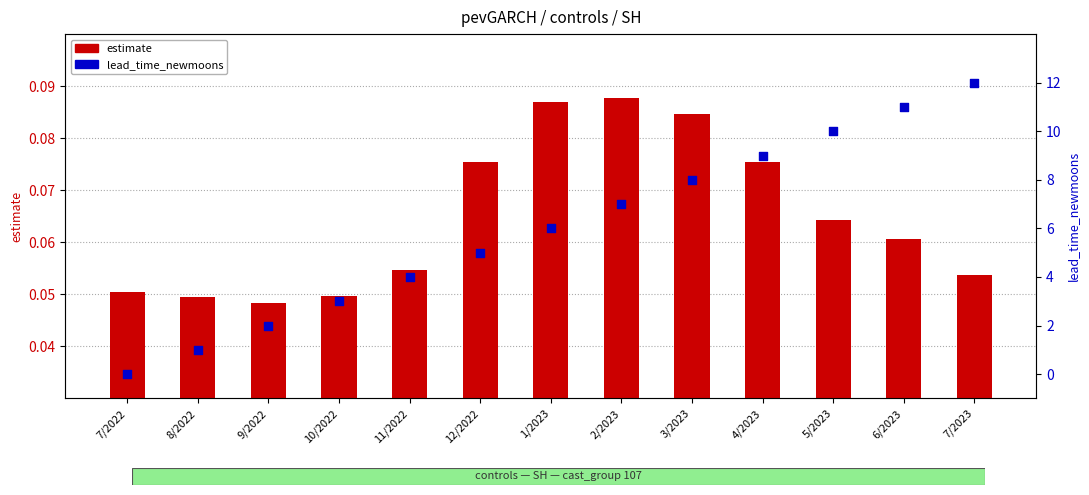

At how many categories does at least one series exceed 3?

9